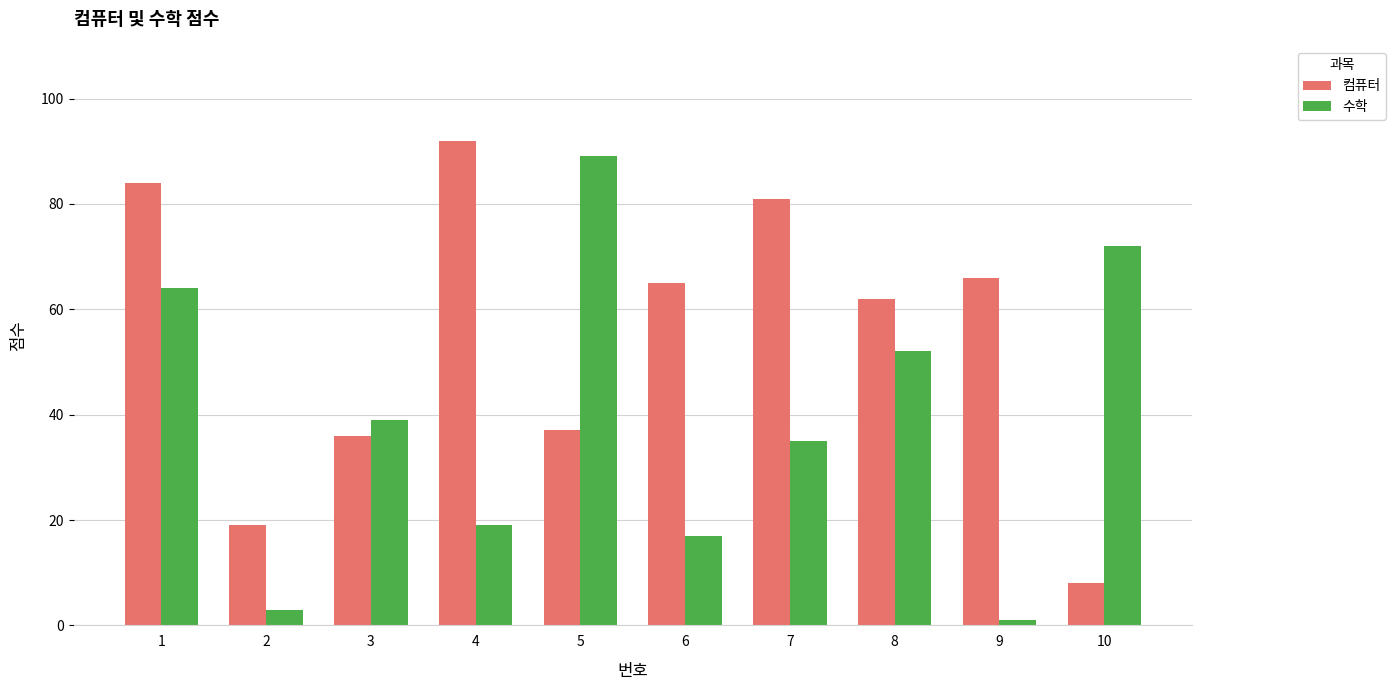

How many series are shown in this chart?

2